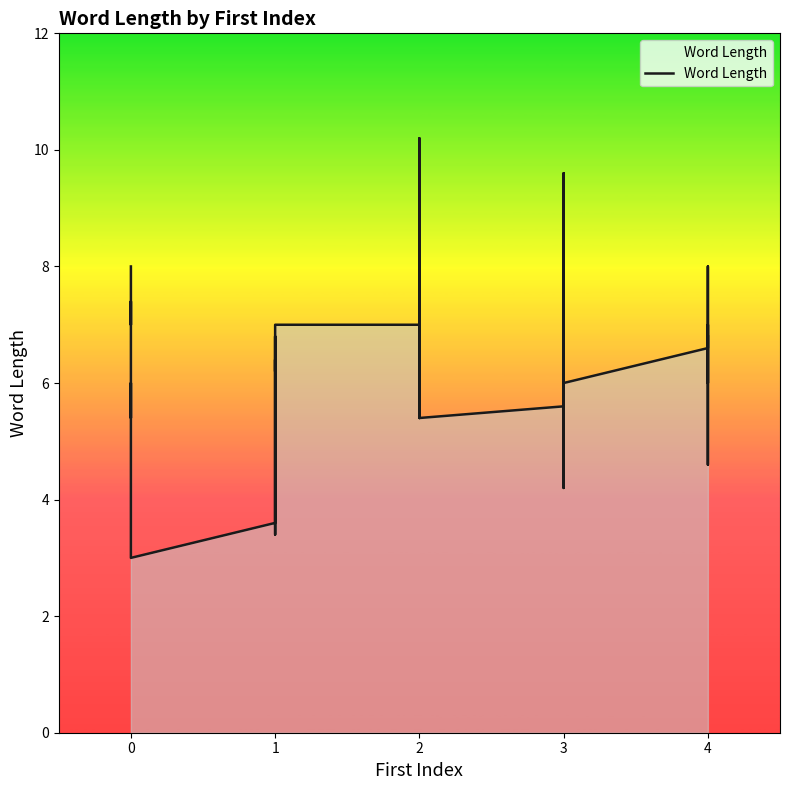

Reading left to right, list all the values displayed in this chart.

0=8.0	1=7.2	2=7.0	3=7.4	4=7.4	5=5.4	6=6.0	7=3.0	8=3.6	9=3.8	10=5.2	11=6.4	12=3.4	13=6.8	14=6.2	15=7.0	16=7.0	17=6.8	18=9.4	19=6.8	20=8.8	21=5.4	22=10.2	23=5.4	24=5.6	25=5.6	26=9.6	27=6.4	28=7.4	29=4.2	30=7.4	31=6.0	32=6.6	33=7.0	34=6.0	35=8.0	36=4.6	37=5.0	38=5.8	39=6.8